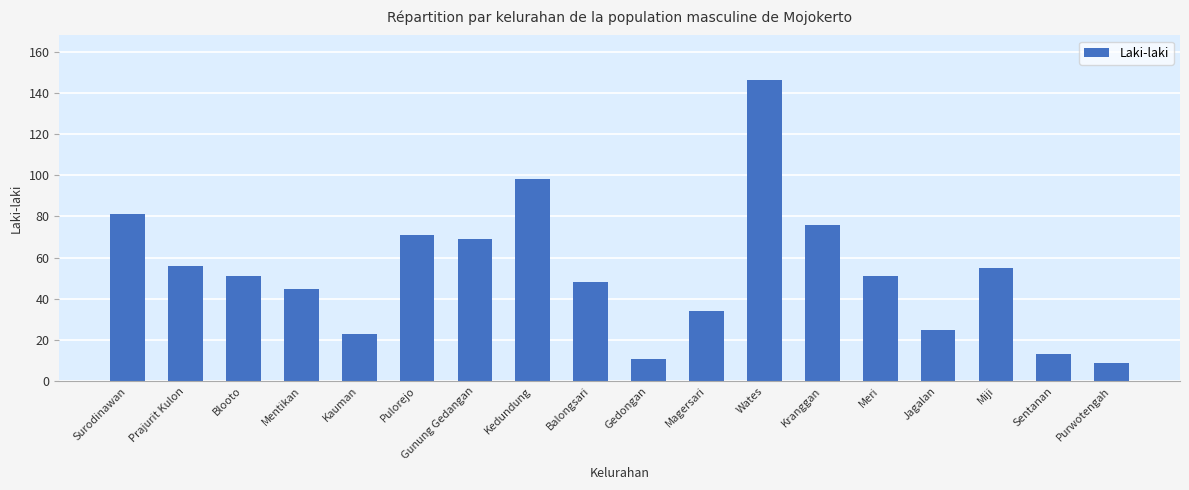

What is the ratio of the value at Purwotengah to the value at Surodinawan?

0.1